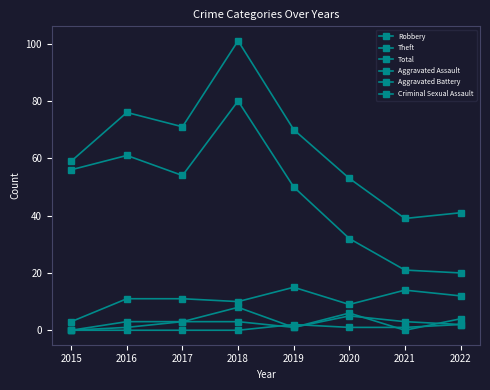

At which category is the sum across all series the highest?

2018